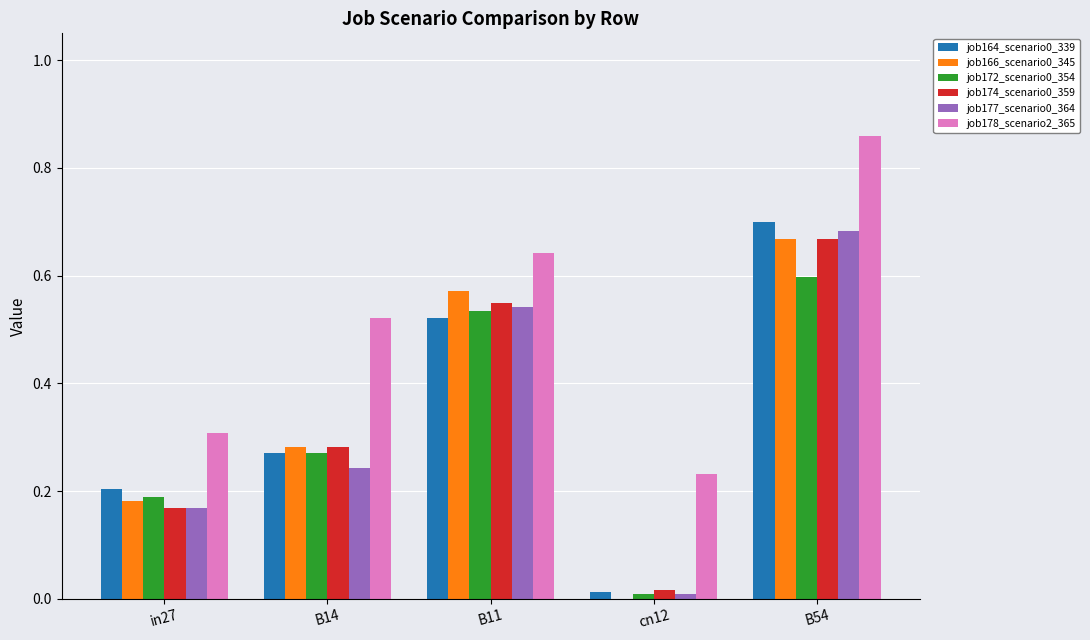

At which category is the sum across all series the highest?

B54